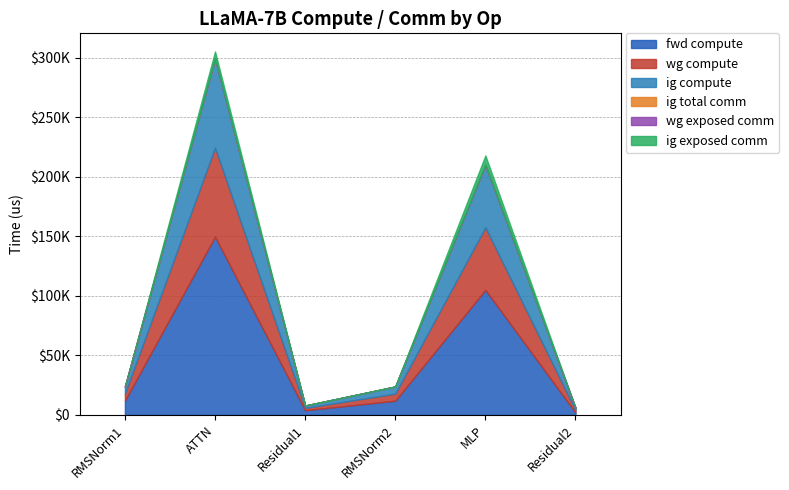

At which category does ig exposed comm reach its first local peak?

ATTN